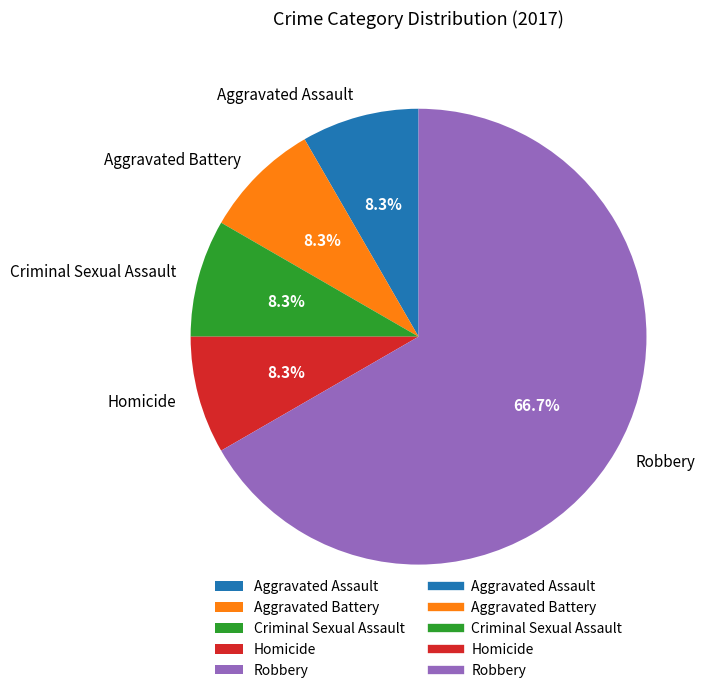

True or false: Criminal Sexual Assault accounts for 8% of the total.

True